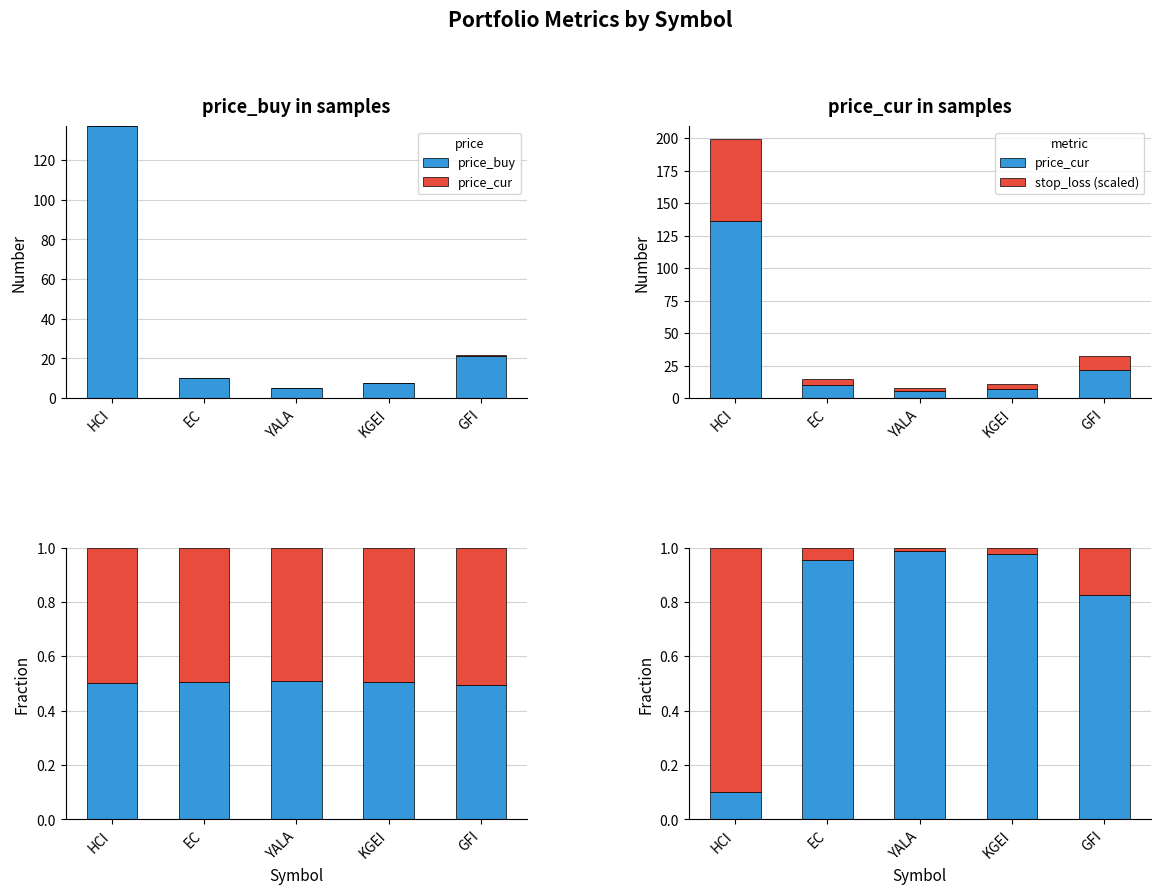

Which category has the lowest value across all series?

YALA